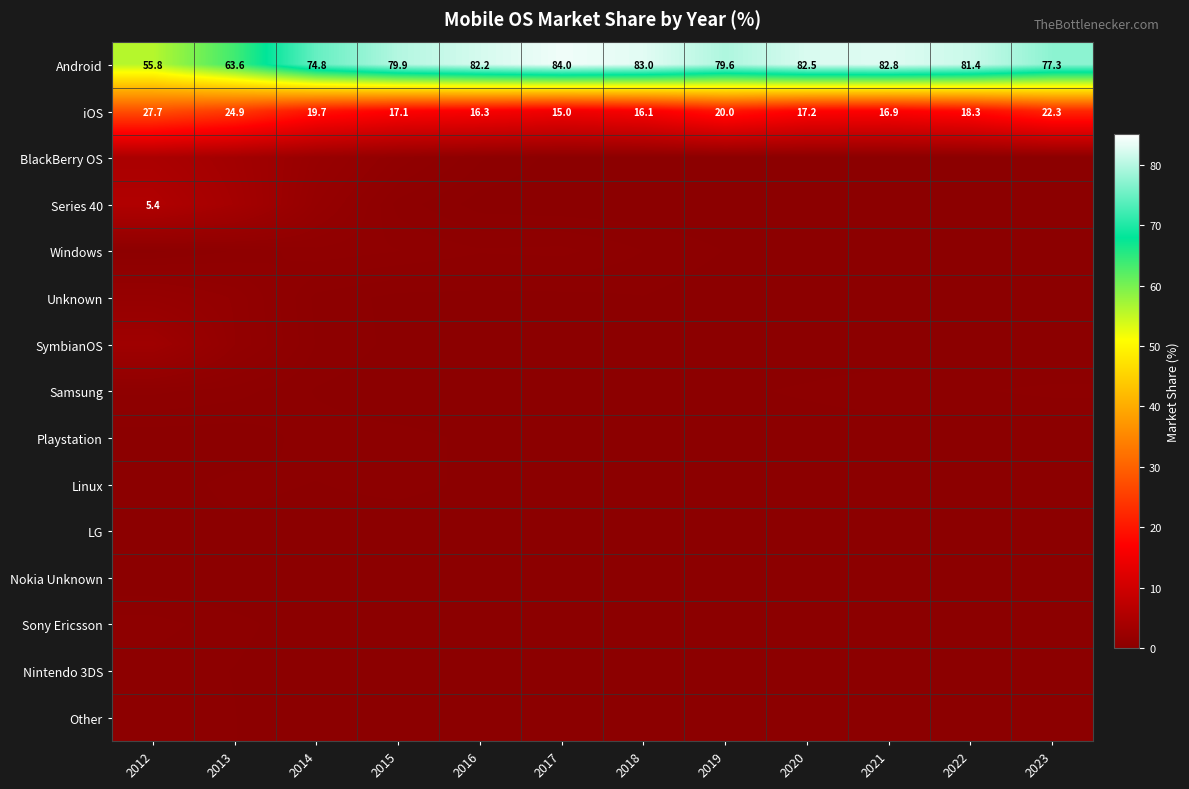

True or false: Other has a value of 0.1 at 2019.

False